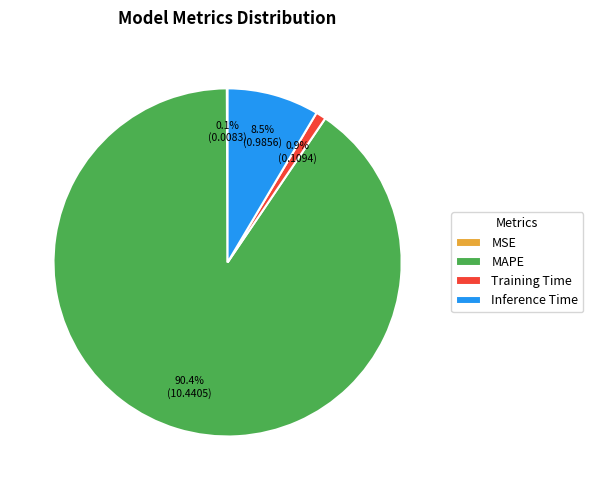

The Training Time slice represents 1% of the pie. True or false?

True